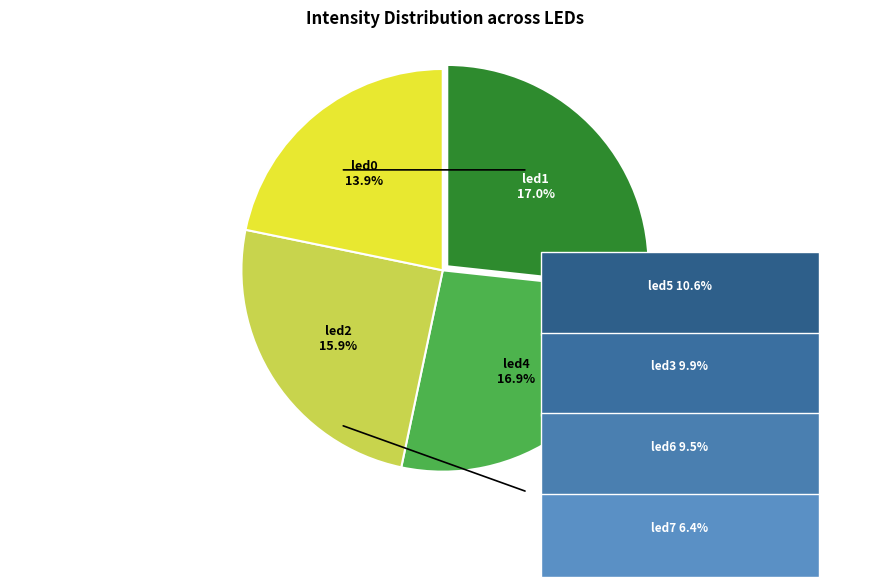

Does any single category account for the majority?

No